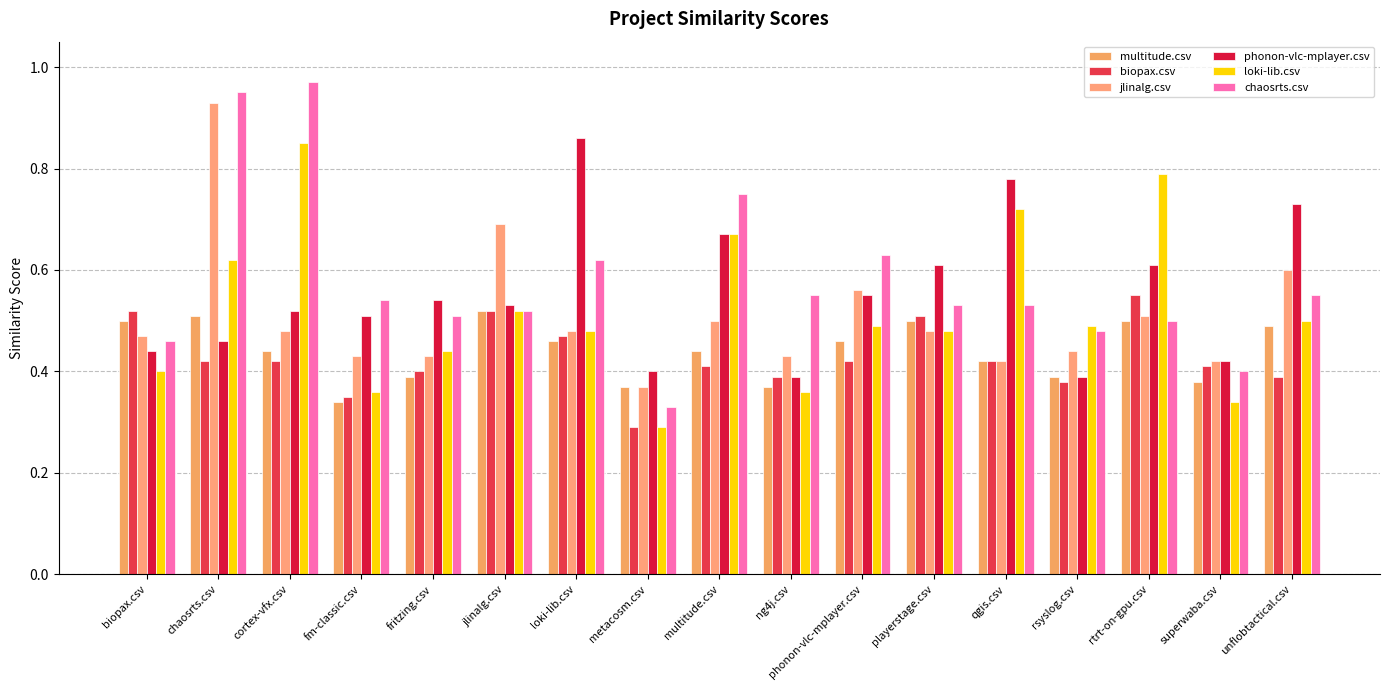

Rank the series at chaosrts.csv from highest to lowest value.

chaosrts.csv, jlinalg.csv, loki-lib.csv, multitude.csv, phonon-vlc-mplayer.csv, biopax.csv